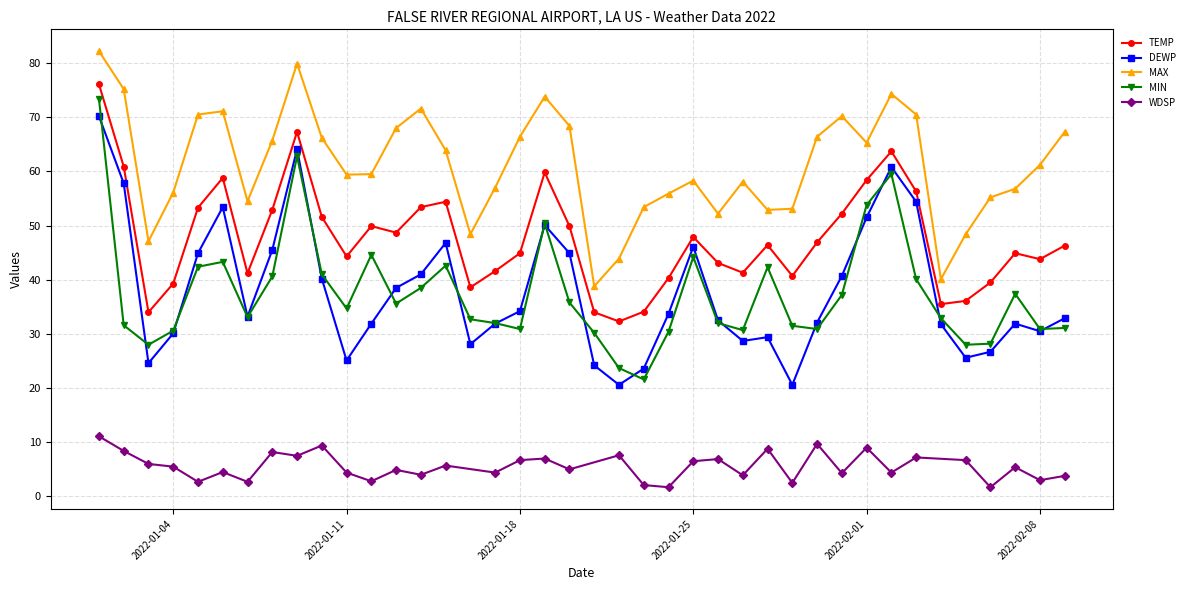

At which label is MAX closest to 60?

2022-01-12